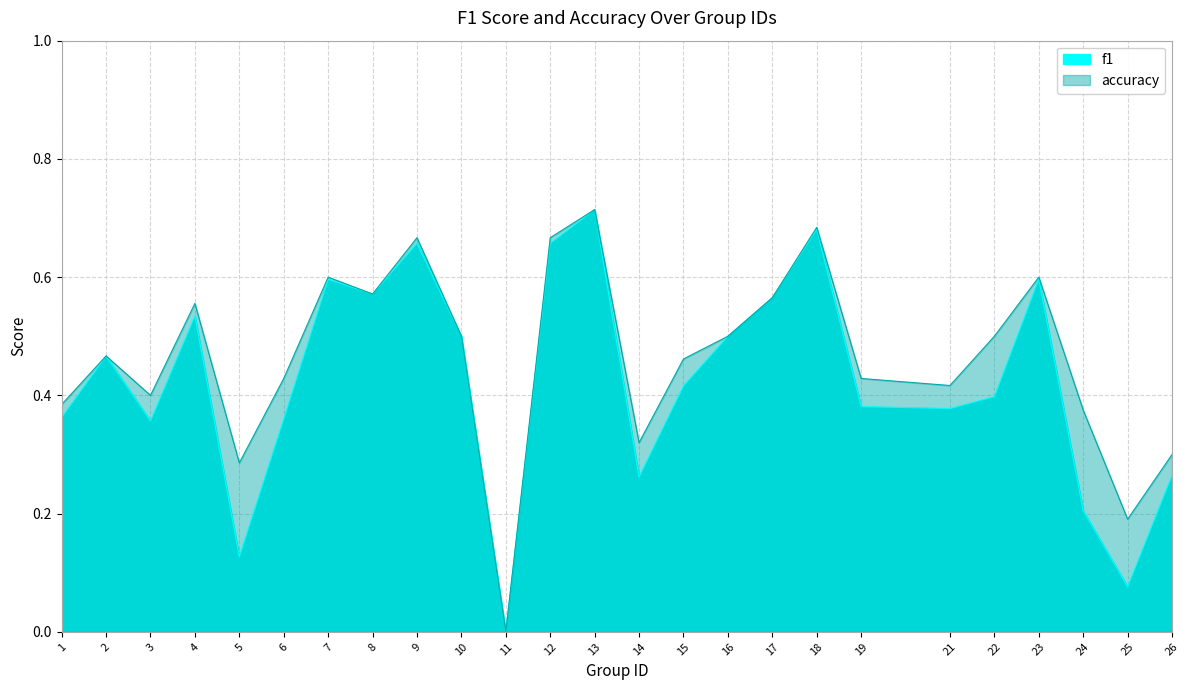

True or false: f1 and accuracy cross at least once.

False